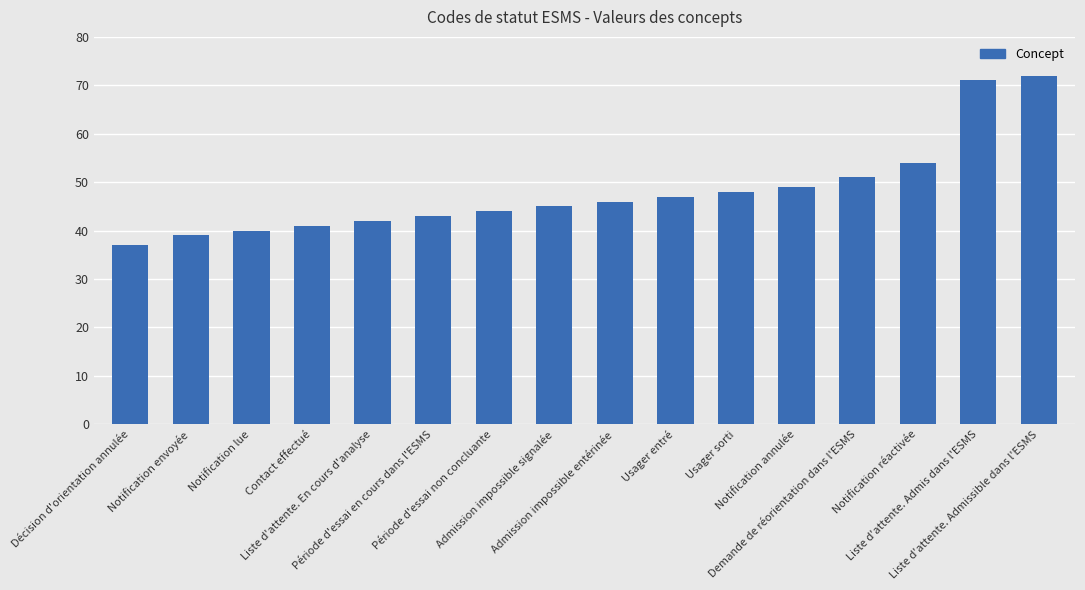

What is the sum of the values at Usager sorti and Notification réactivée?

102